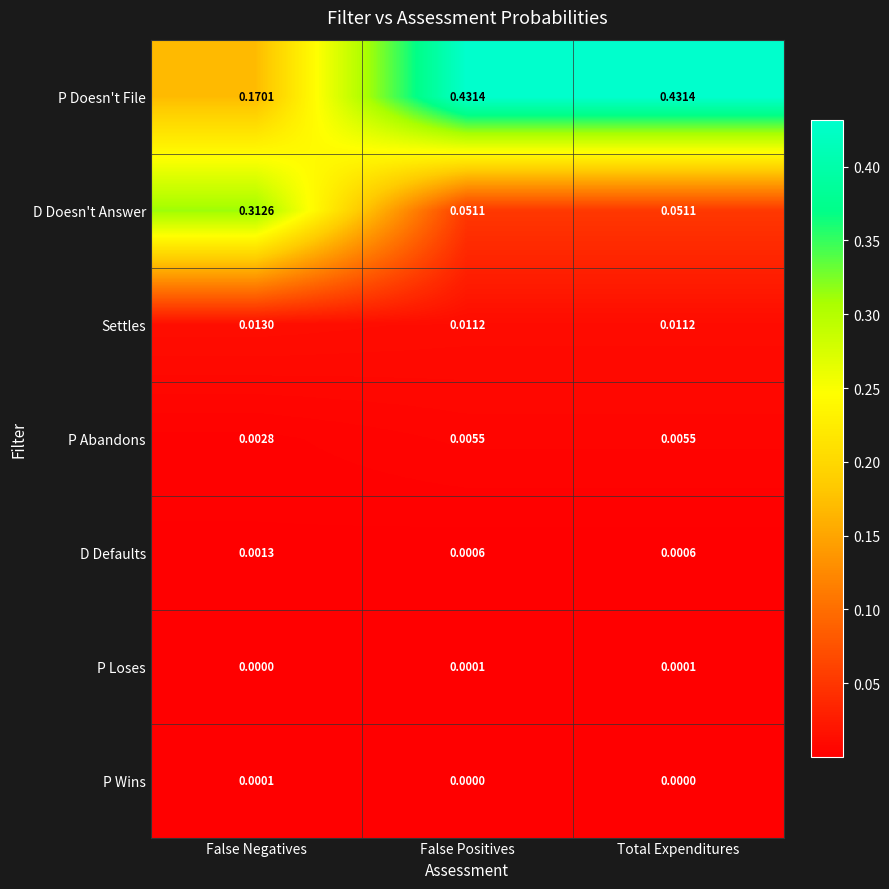

Is the value of P Abandons at False Positives greater than the value of D Doesn't Answer at False Positives?

No